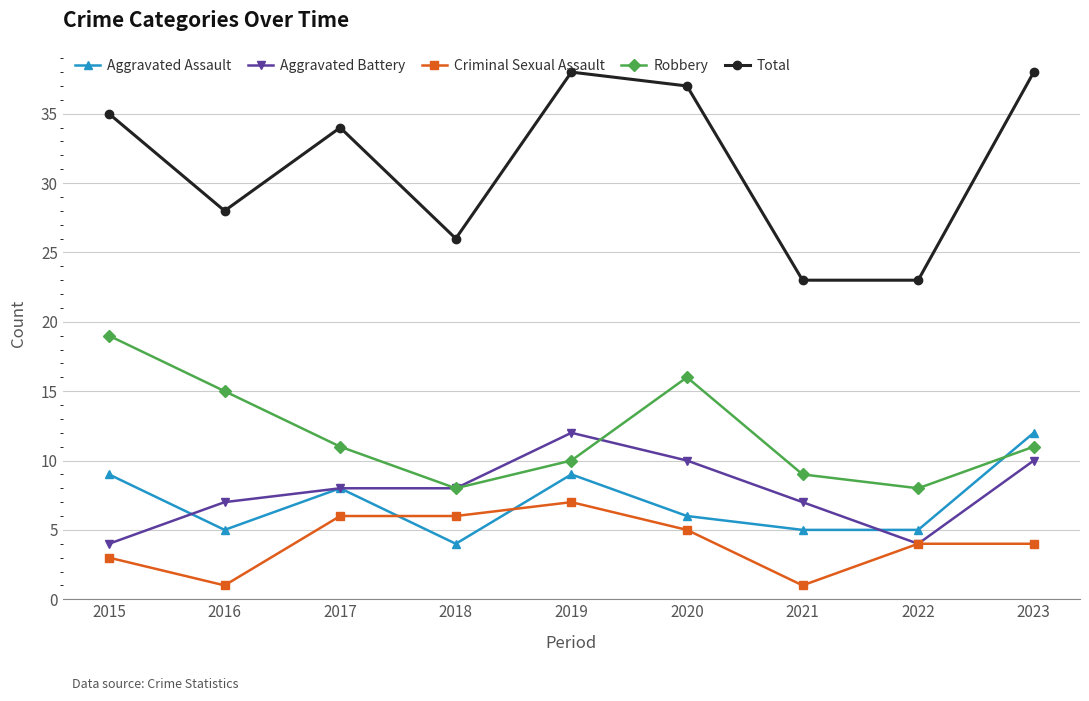

How many lines are shown in the chart?

5